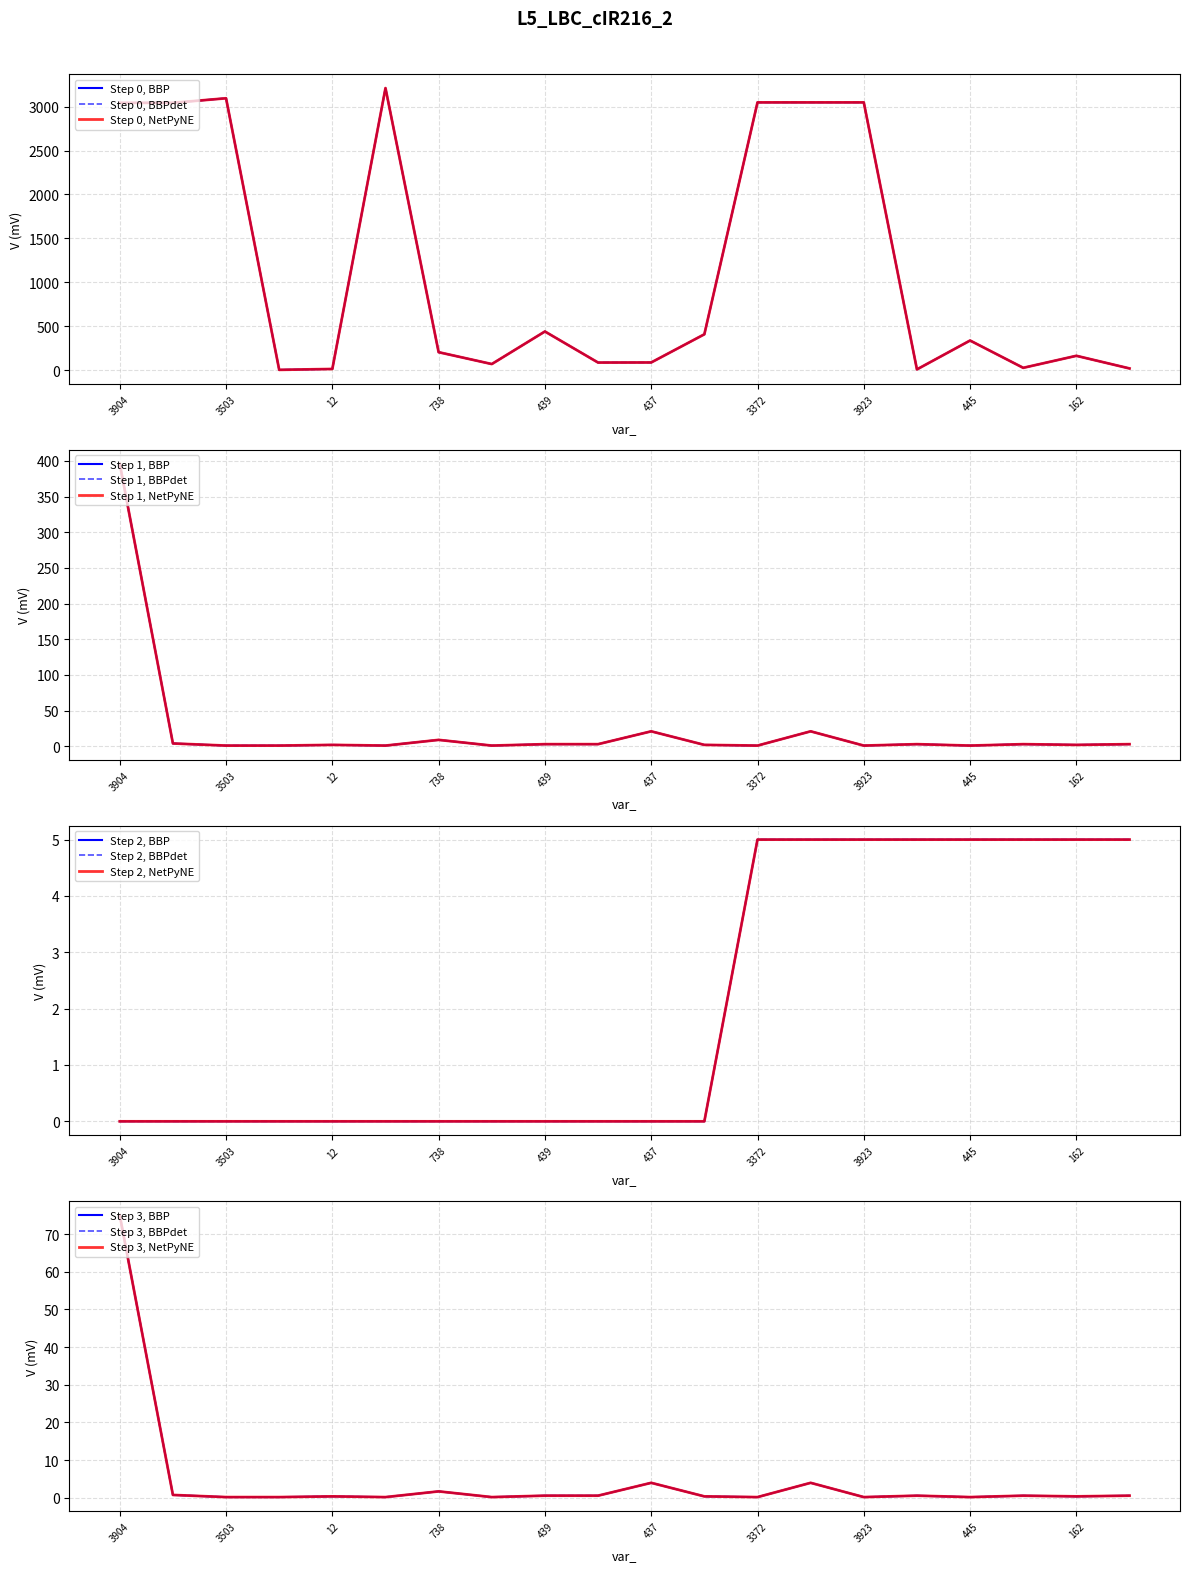

Between 3923 and 445, which series saw the biggest shift?

acc_var_